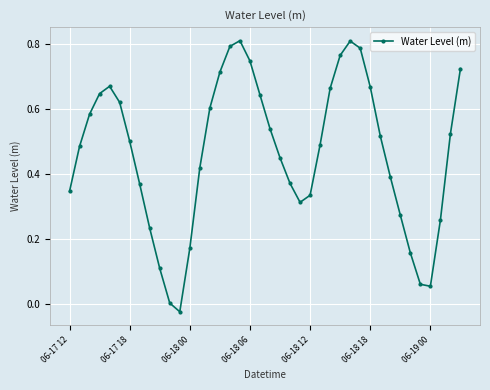

What is the sum of all values?

18.6